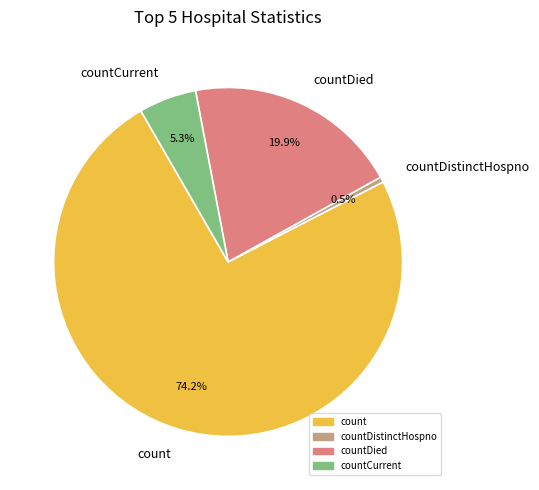

Which has a higher value, count or countDied?

count